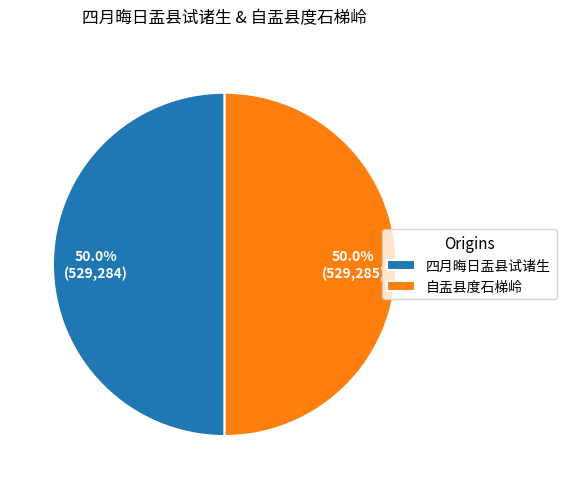

To the nearest percent, what percentage of the pie is 自盂县度石梯岭?

50%